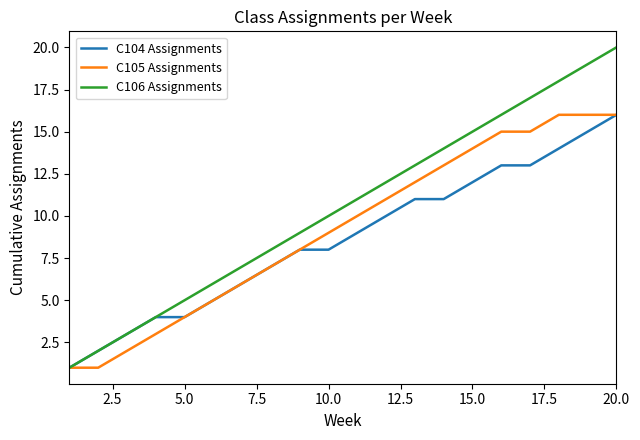

Which series has the largest total across all categories?

C106 Assignments